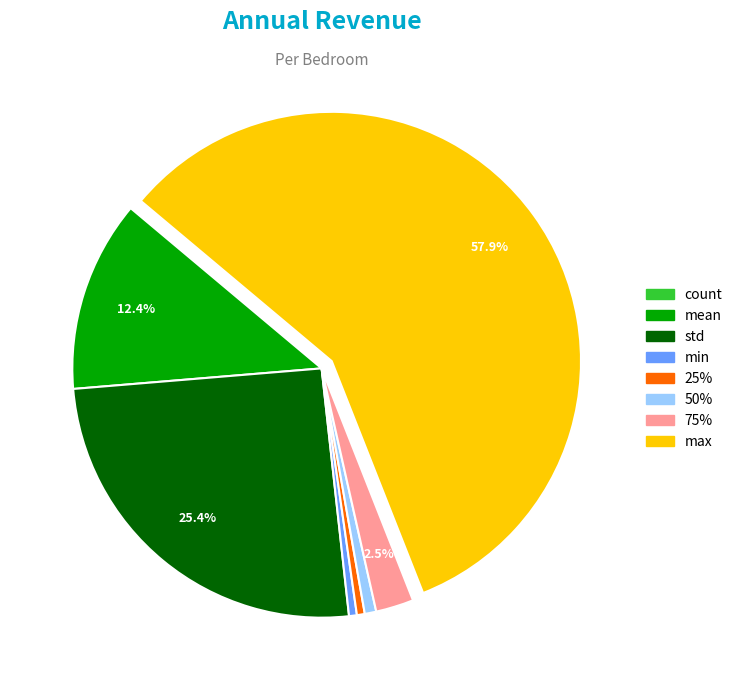

To the nearest percent, what percentage of the pie is min?

1%